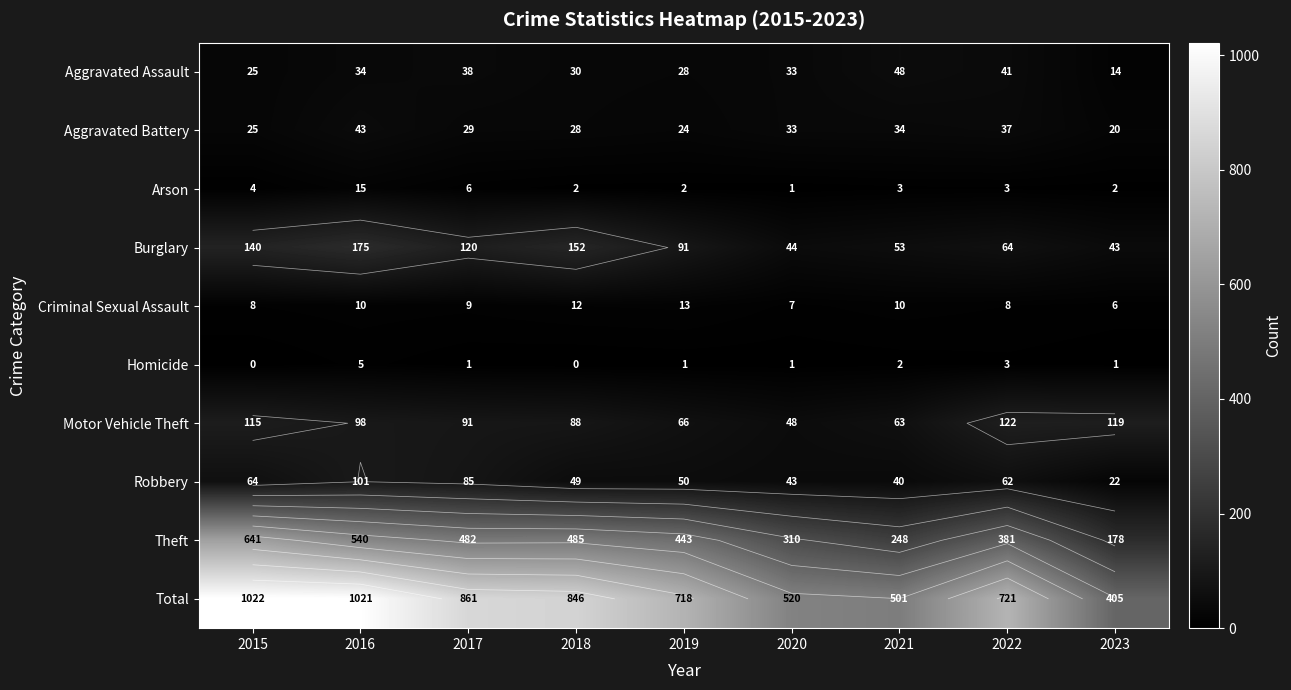

Which series changed the most between 2019 and 2023?

Total